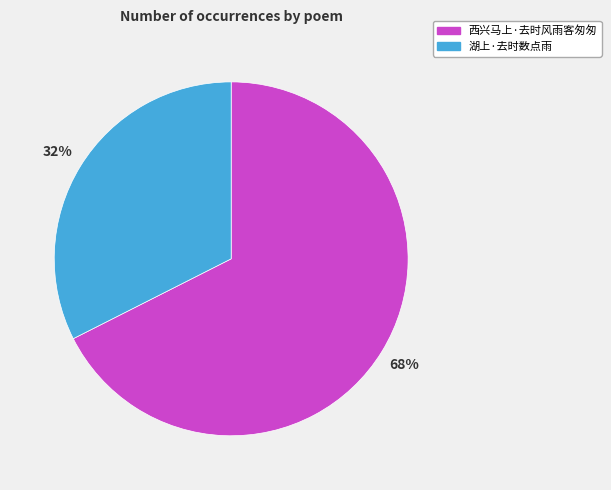

Which category has the biggest portion of the pie?

西兴马上·去时风雨客匆匆